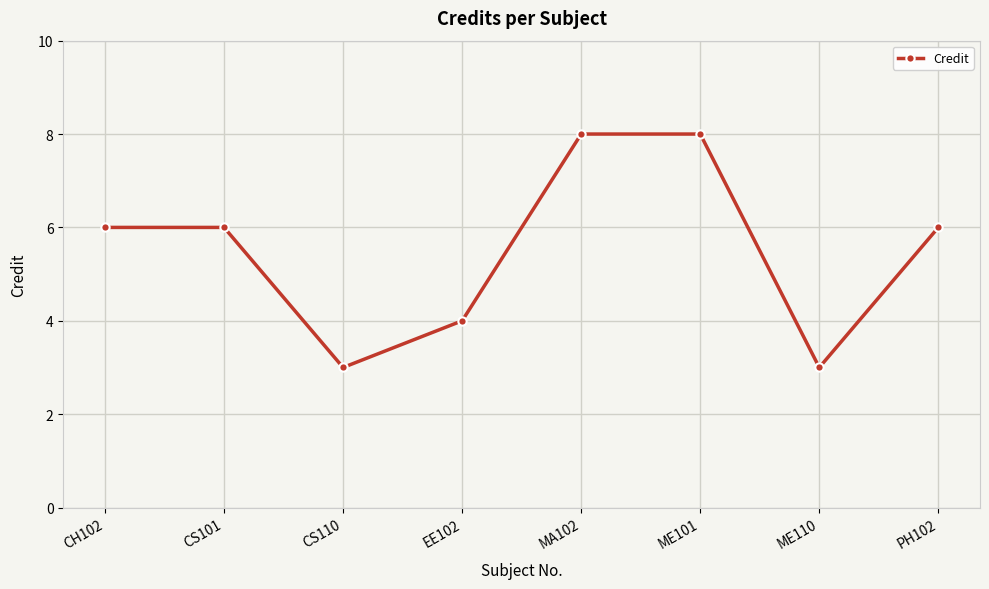

What is the value of the 8th point from the left?

6